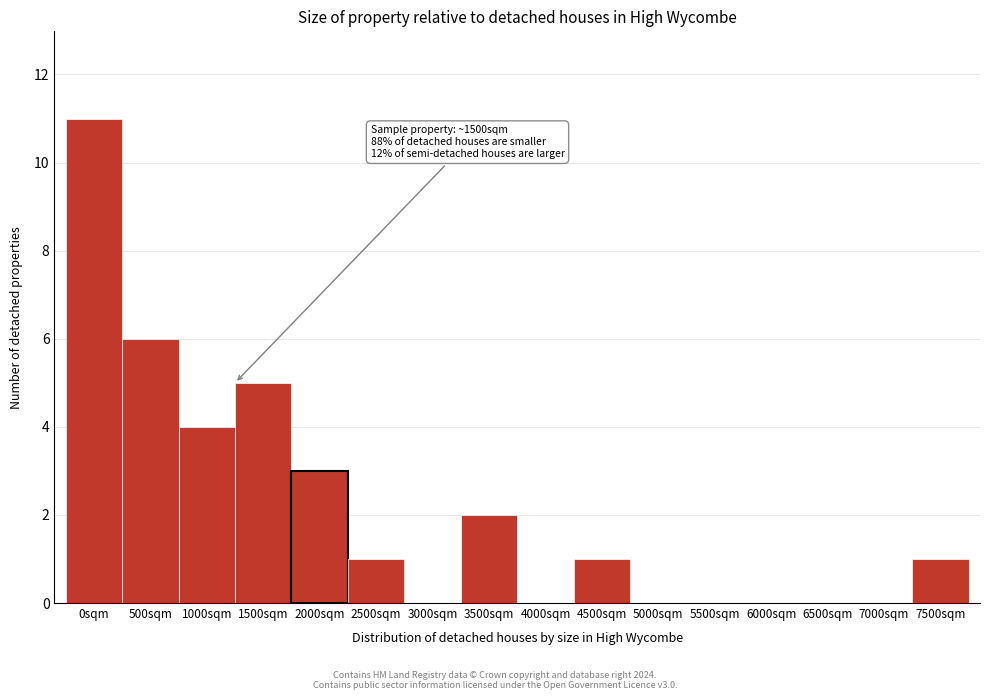

Reading left to right, extract all data points from this chart.

0sqm=11	500sqm=6	1000sqm=4	1500sqm=5	2000sqm=3	2500sqm=1	3000sqm=0	3500sqm=2	4000sqm=0	4500sqm=1	5000sqm=0	5500sqm=0	6000sqm=0	6500sqm=0	7000sqm=0	7500sqm=1